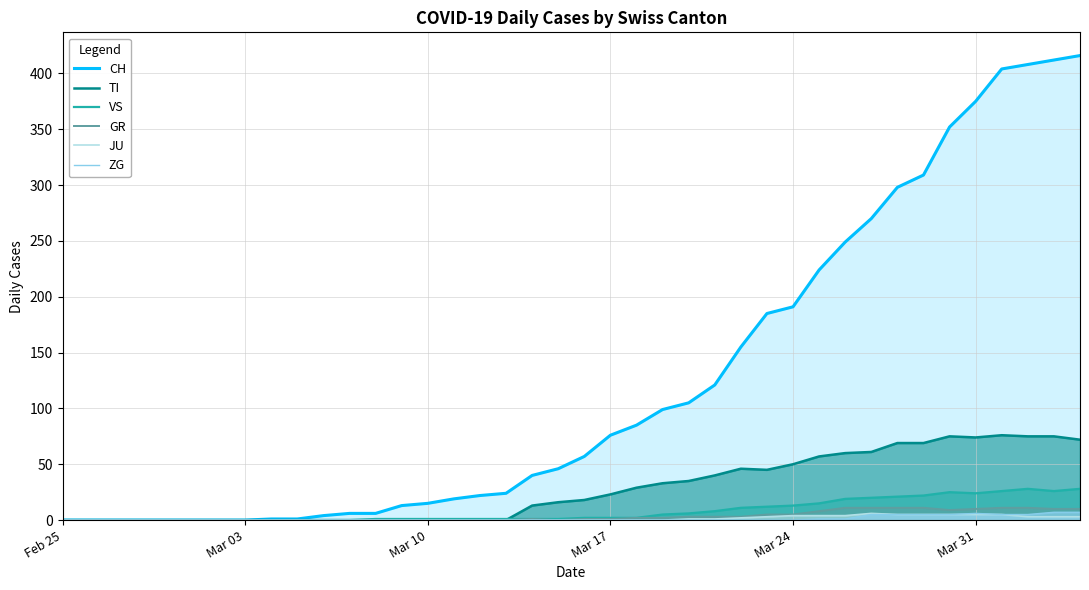

What is the maximum value shown in the chart?

416